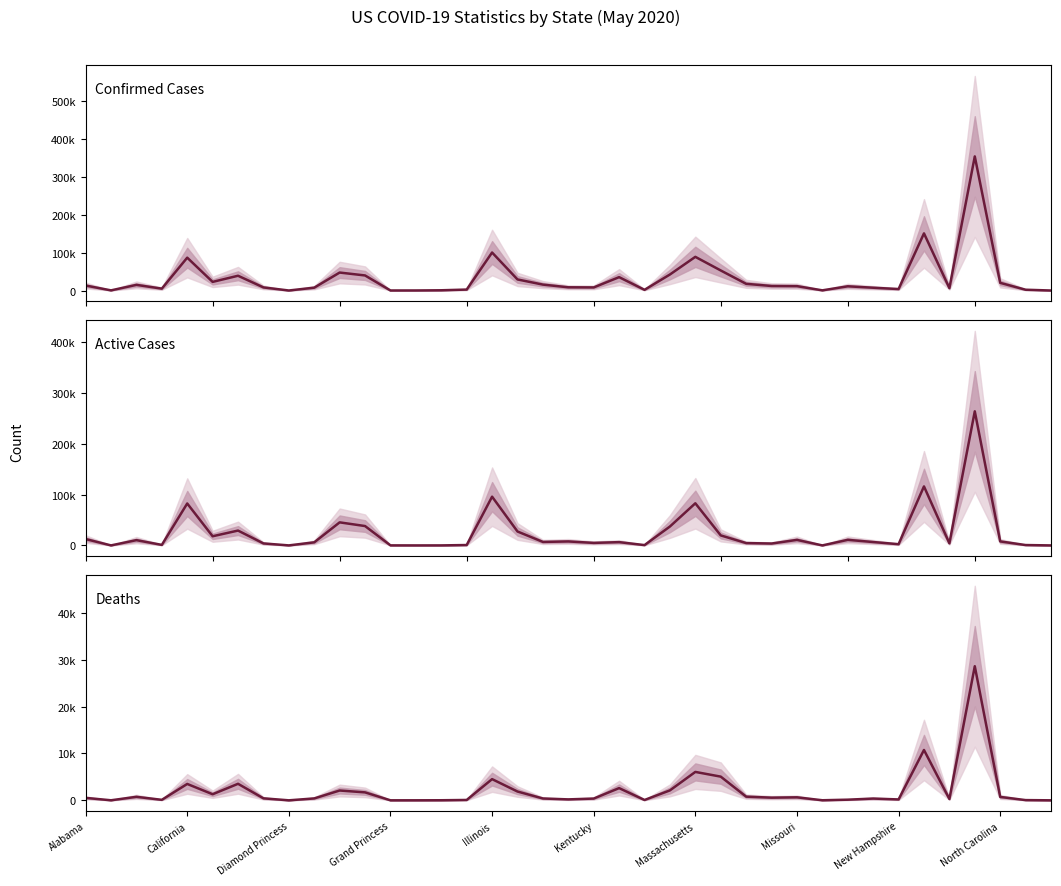

The value of Confirmed Cases at Alabama is 8203. True or false?

False